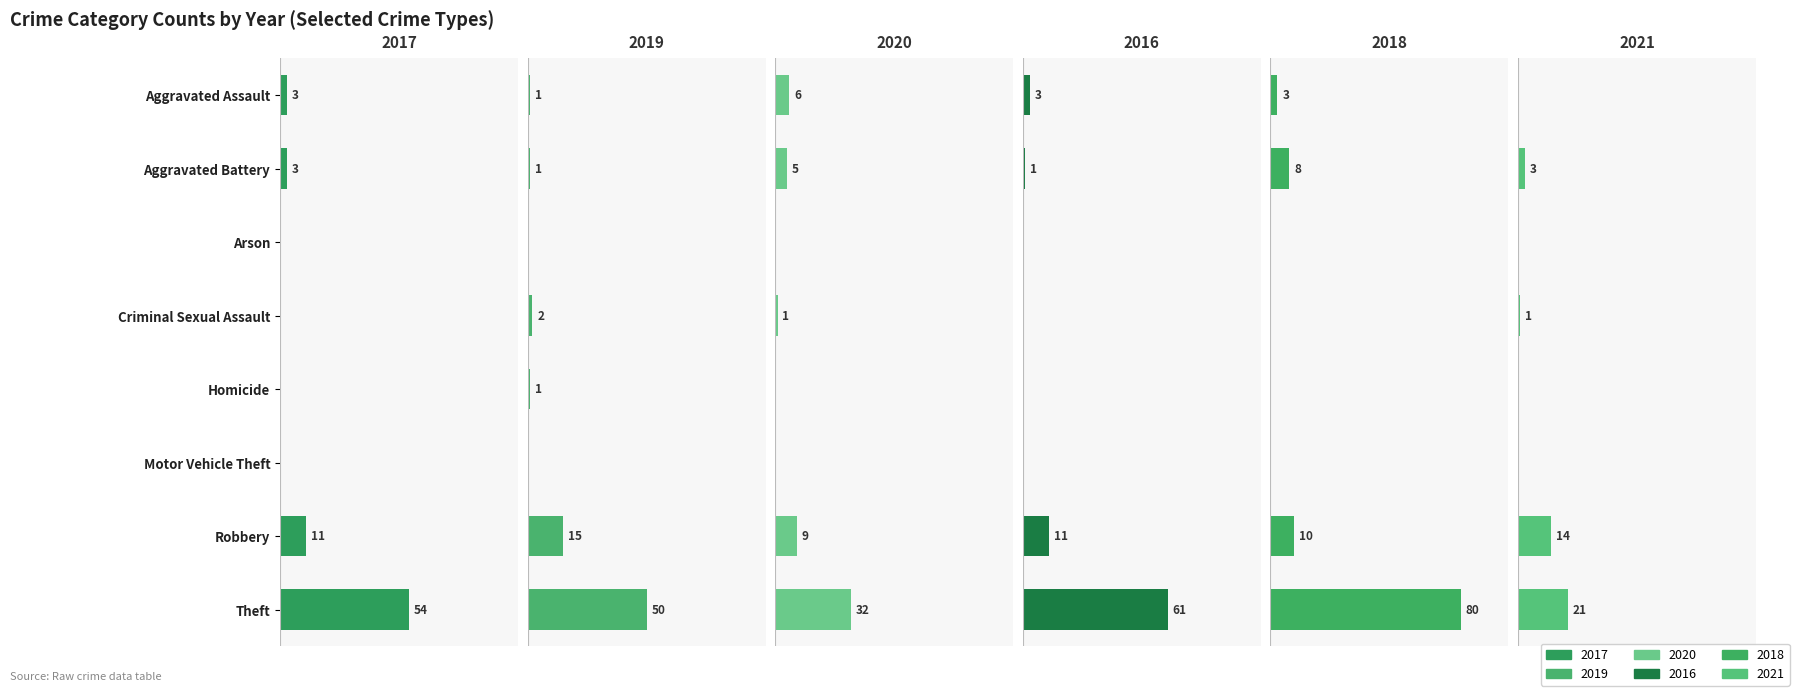

The value of 2021 at Aggravated Battery is 3. True or false?

True